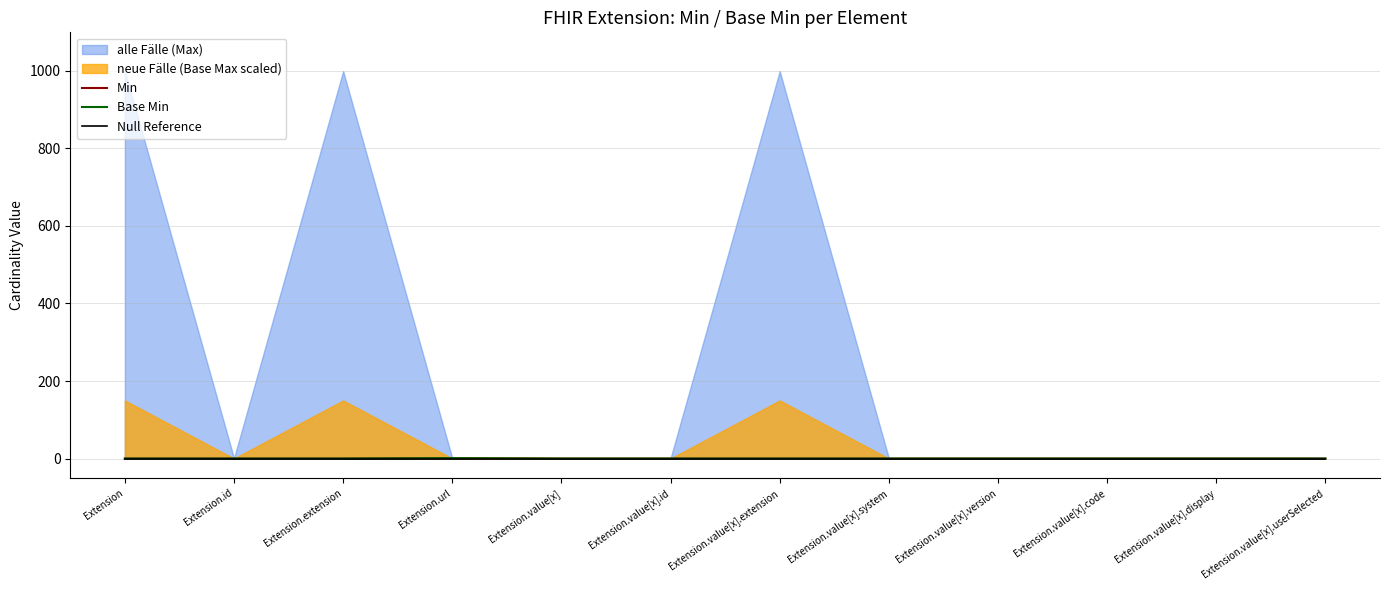

Count the number of categories in the chart.

12